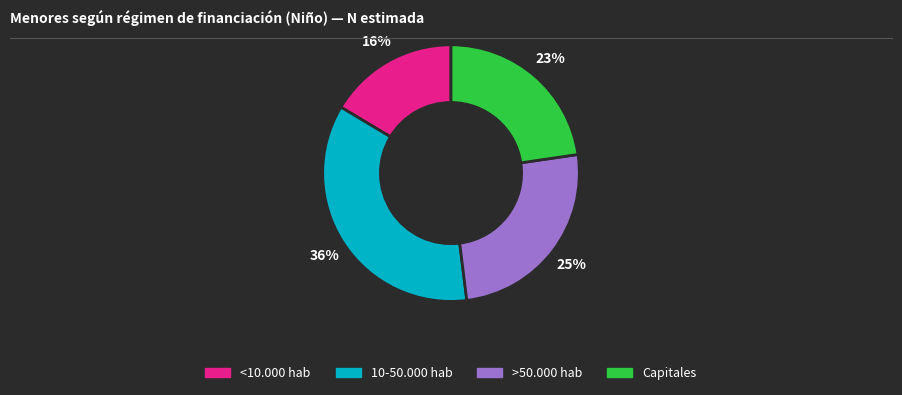

To the nearest percent, what percentage of the pie is <10.000 hab?

16%